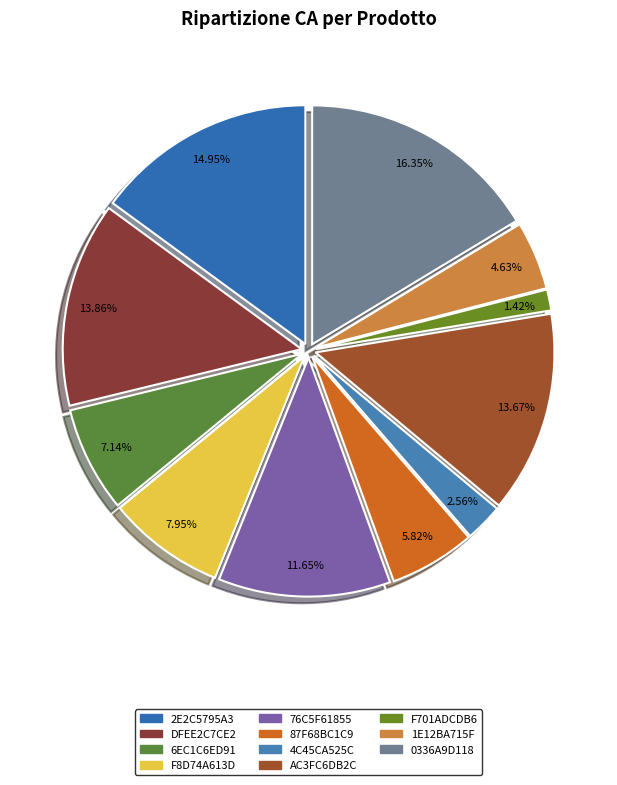

What is the largest slice in the pie chart?

0336A9D118